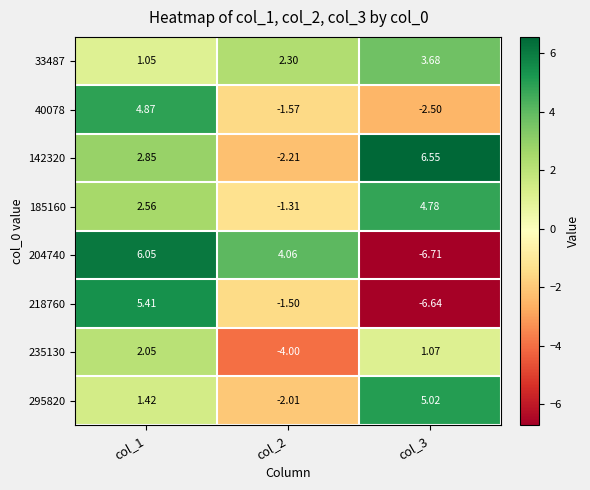

Count the number of data series in this chart.

8